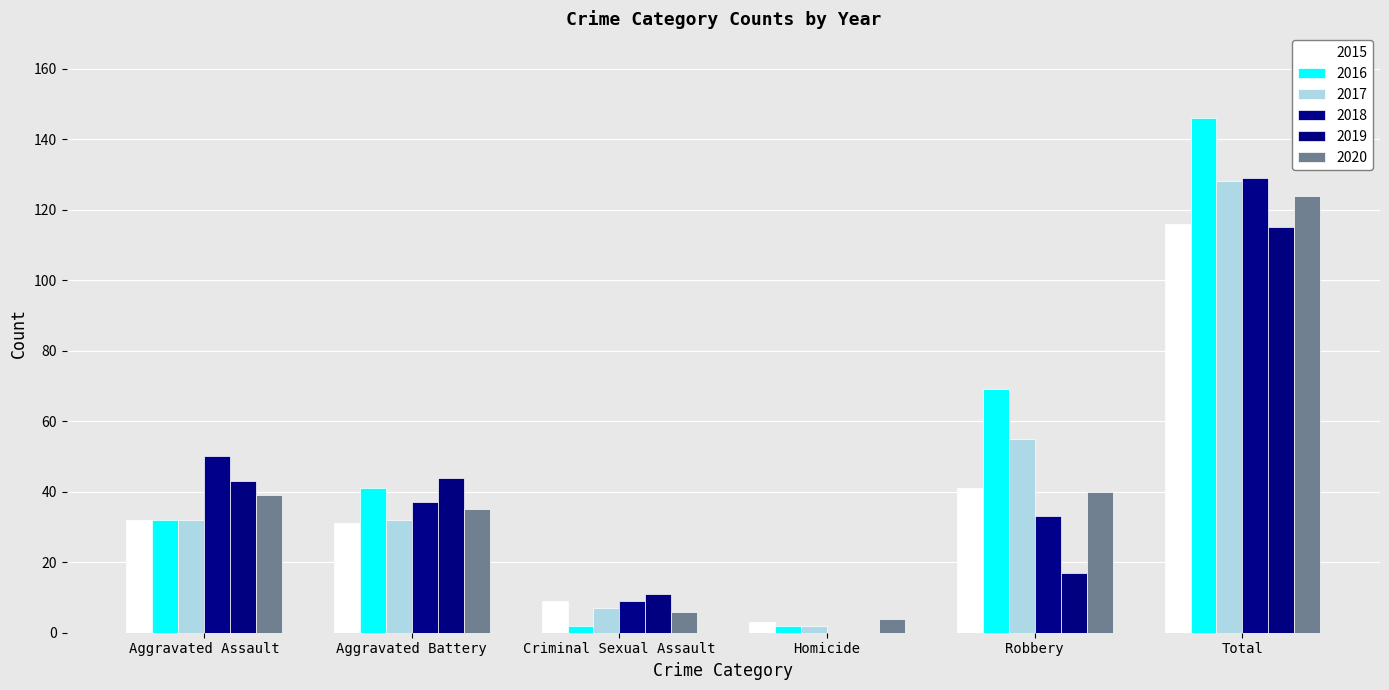

What position from the left is Aggravated Assault?

1